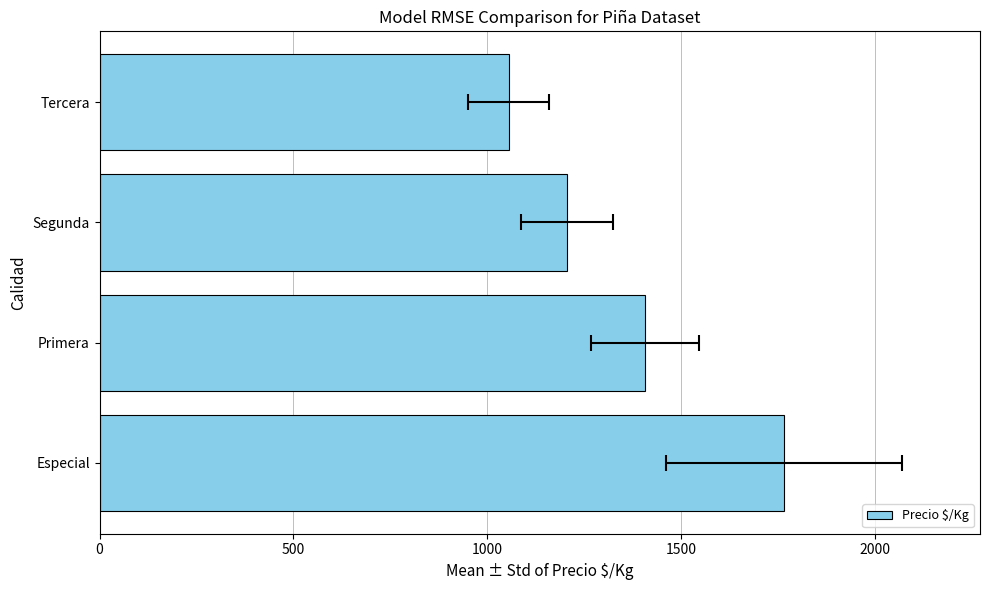

What is the maximum value shown in the chart?

1766.7